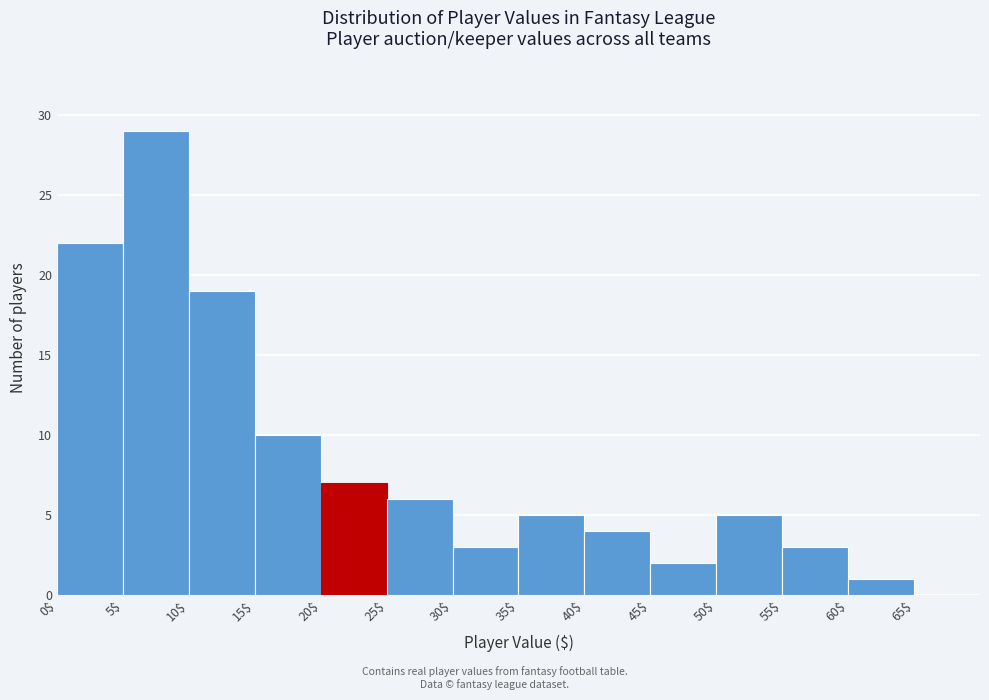

How tall is the bar that spans 0 to 5 on the x-axis? The values are not printed on the chart, so give them approximately, as read against the axis.

22